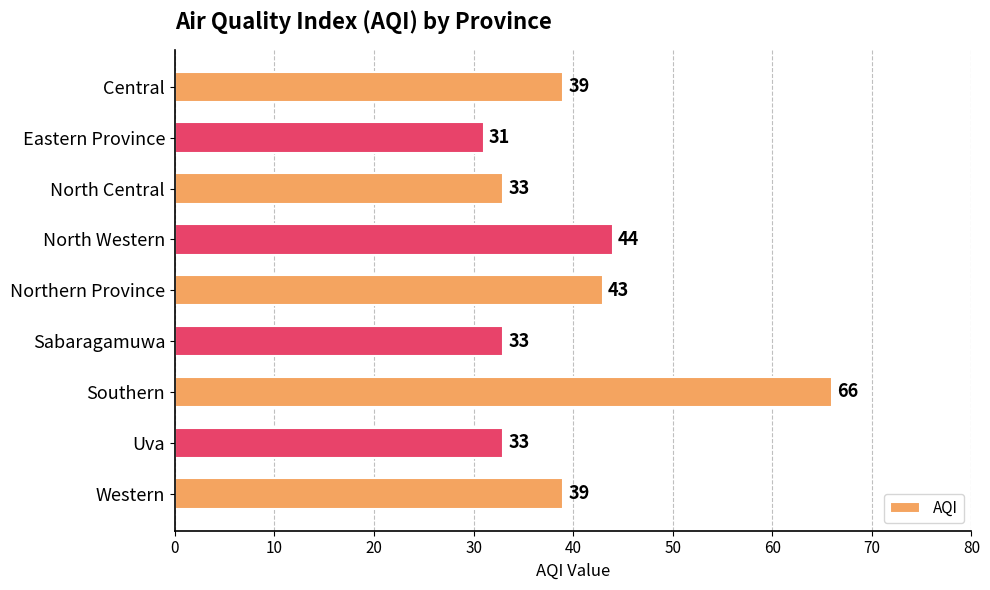

What is the label of the 3rd bar from the top?

North Central